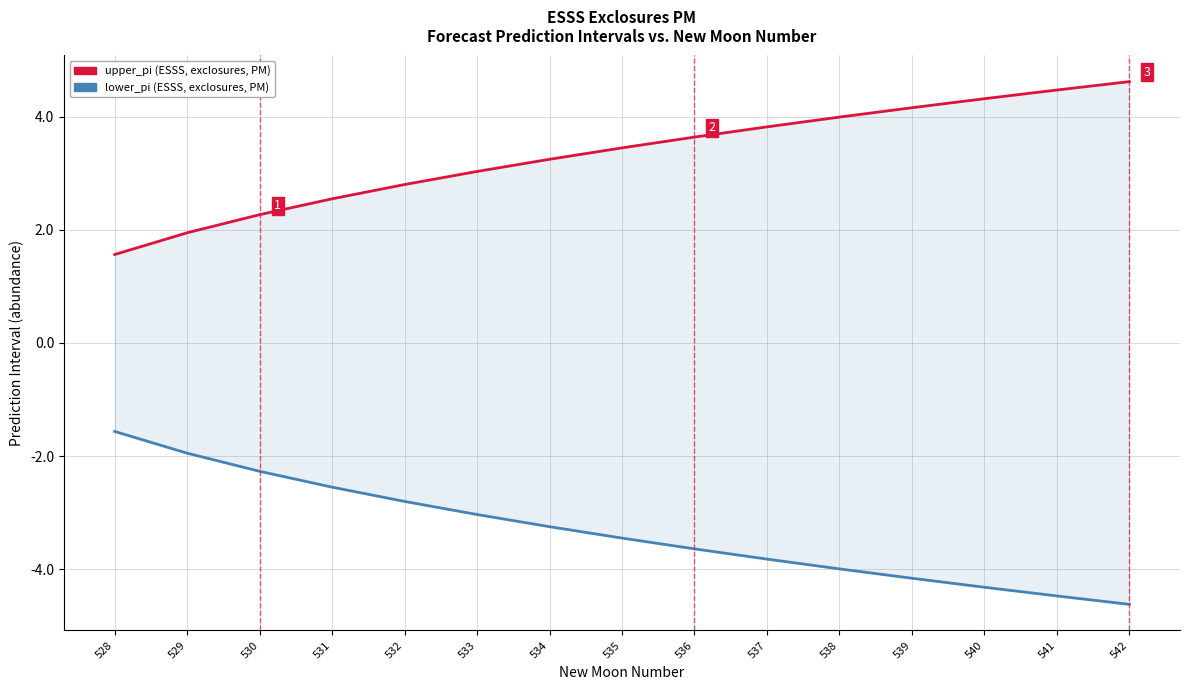

The upper_pi series shows 1.3 at 530. True or false?

False